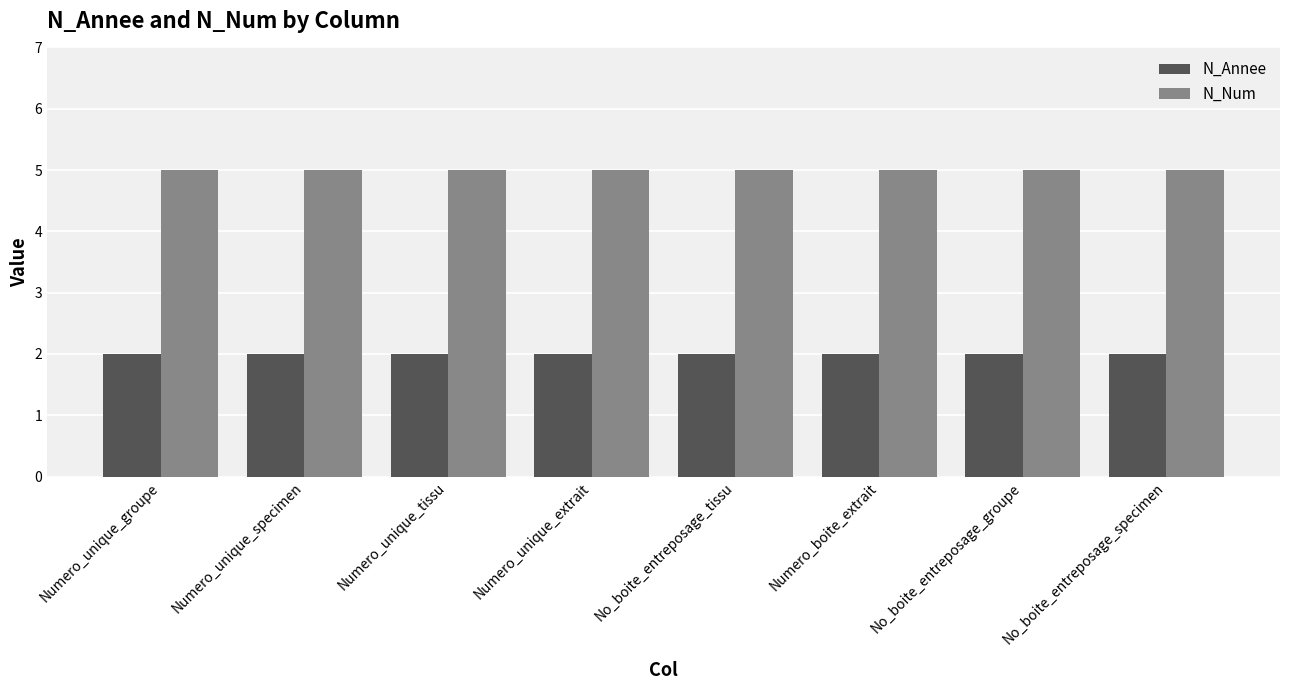

The N_Num series shows 5 at Numero_unique_tissu. True or false?

True